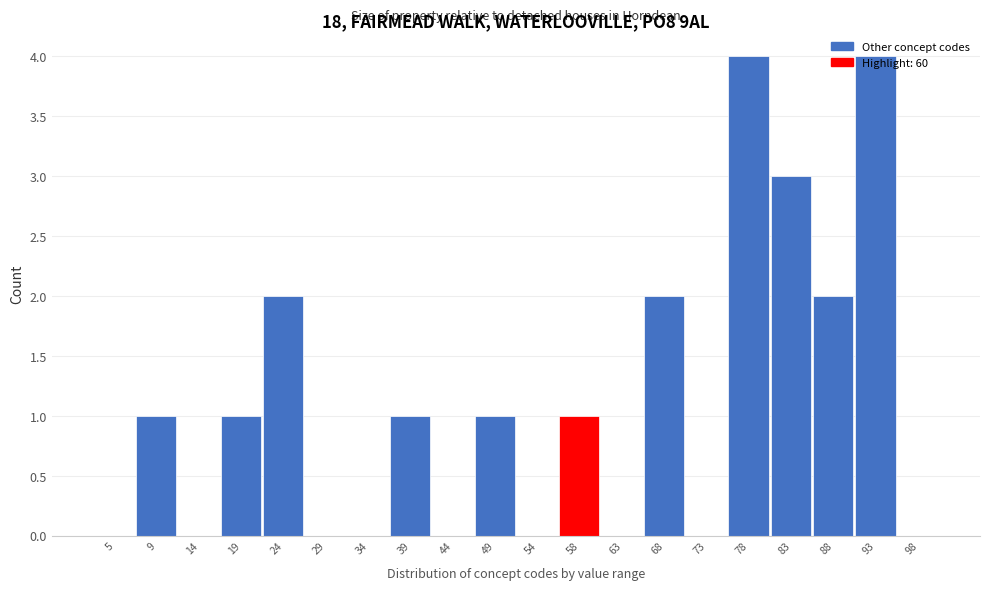

What is the maximum value shown in the chart?

4